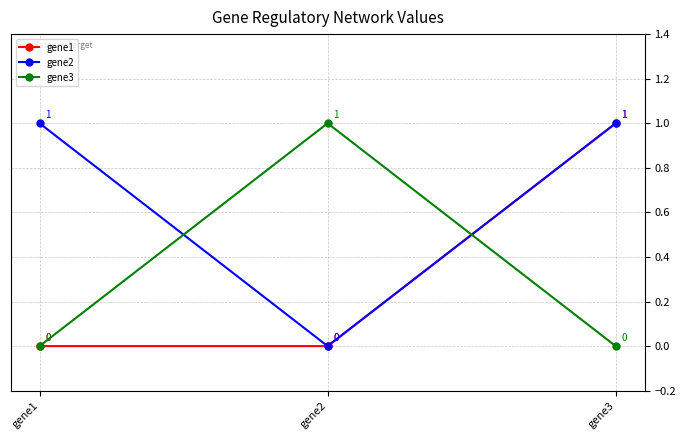

The value of gene1 at gene3 is 1. True or false?

True